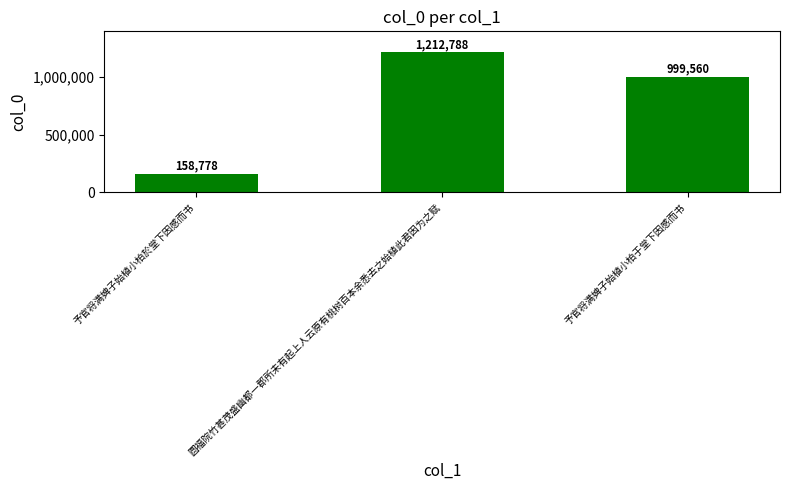

Which has a higher value, 予官将满婢子始植小柏于堂下因感而书 or 圆福院竹甚茂盛幽都一郡所未有起上人云原有桃树百本余悉去之始植此君因为之赋?

圆福院竹甚茂盛幽都一郡所未有起上人云原有桃树百本余悉去之始植此君因为之赋